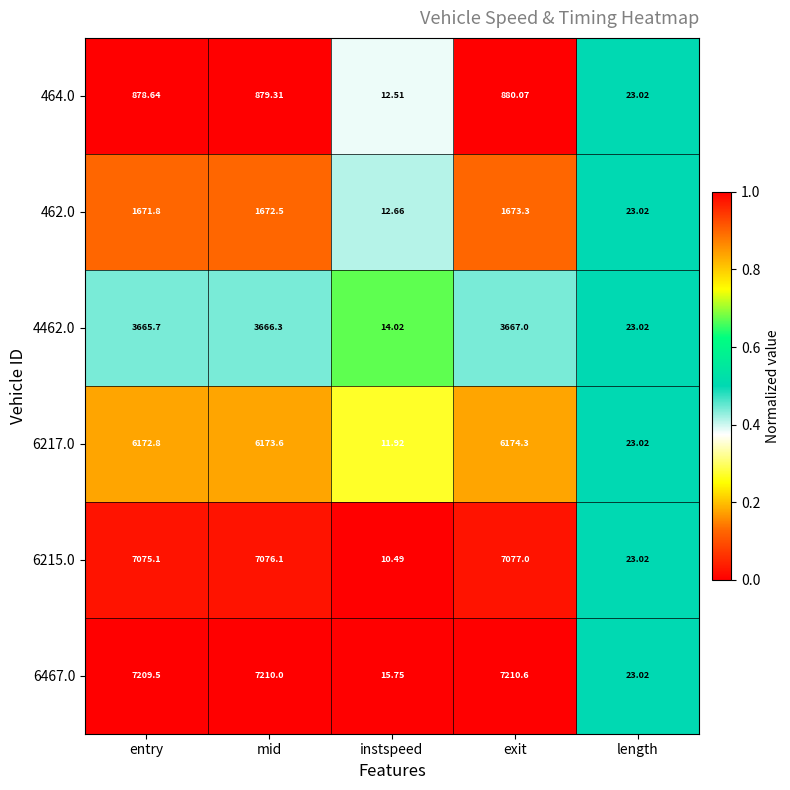

At which category does the chart reach its minimum across all series?

instspeed